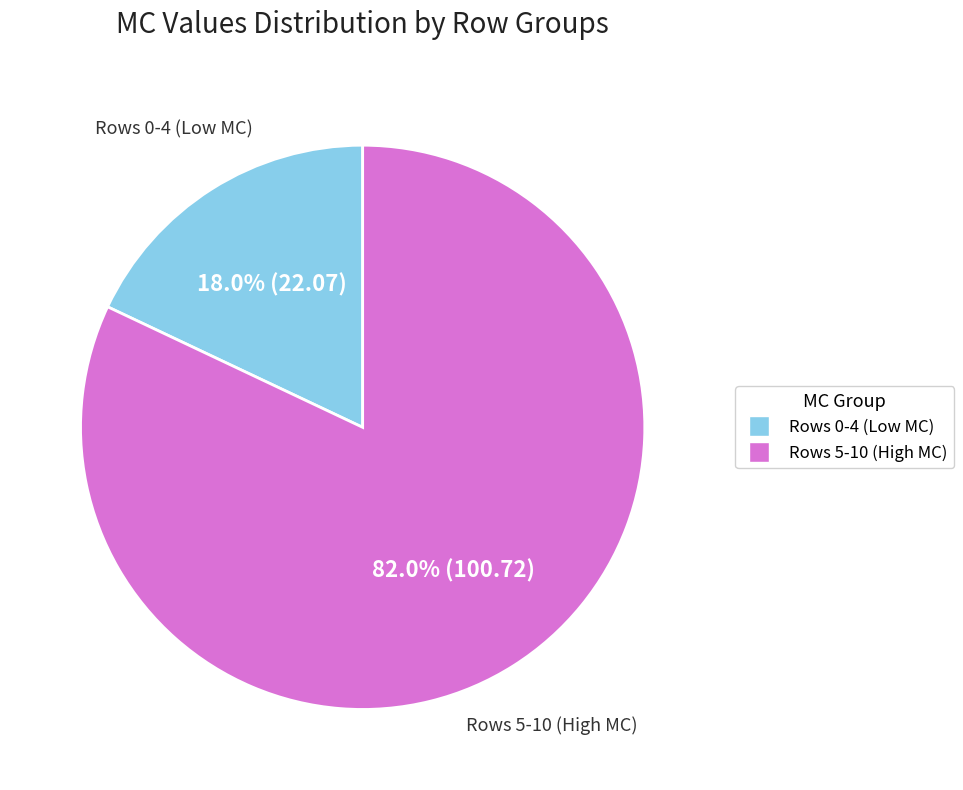

Is there a majority slice in this chart?

Yes